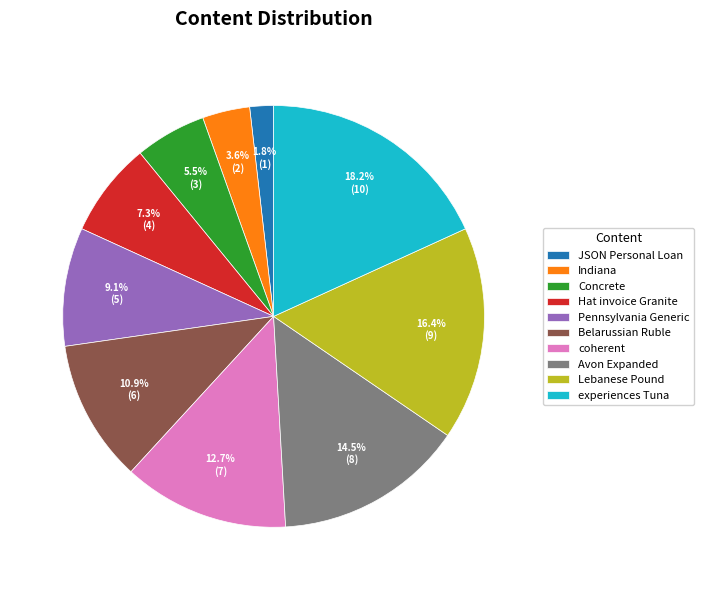

Does any single category account for the majority?

No